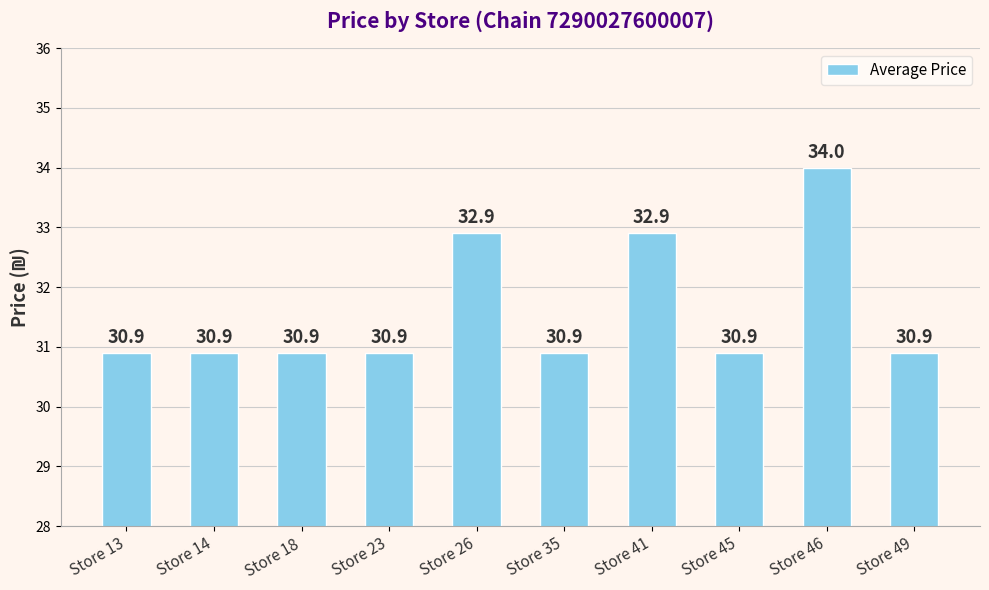

Which has a higher value, Store 26 or Store 18?

Store 26